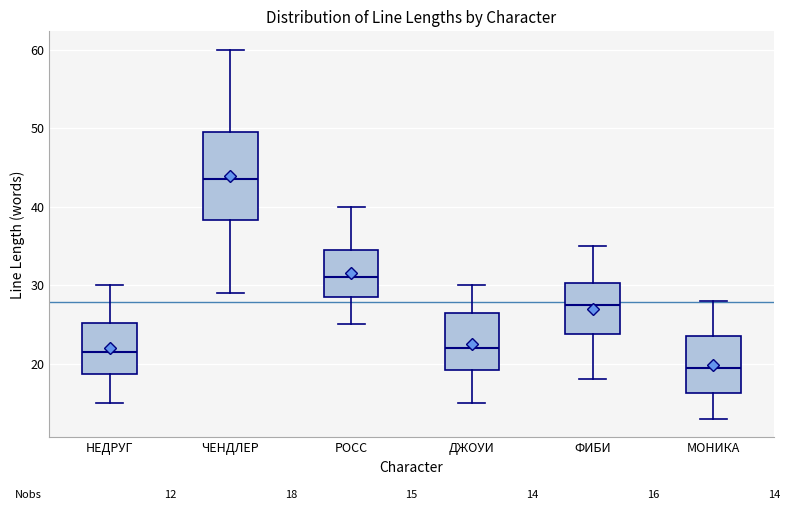

Which box has the lowest median line?

МОНИКА